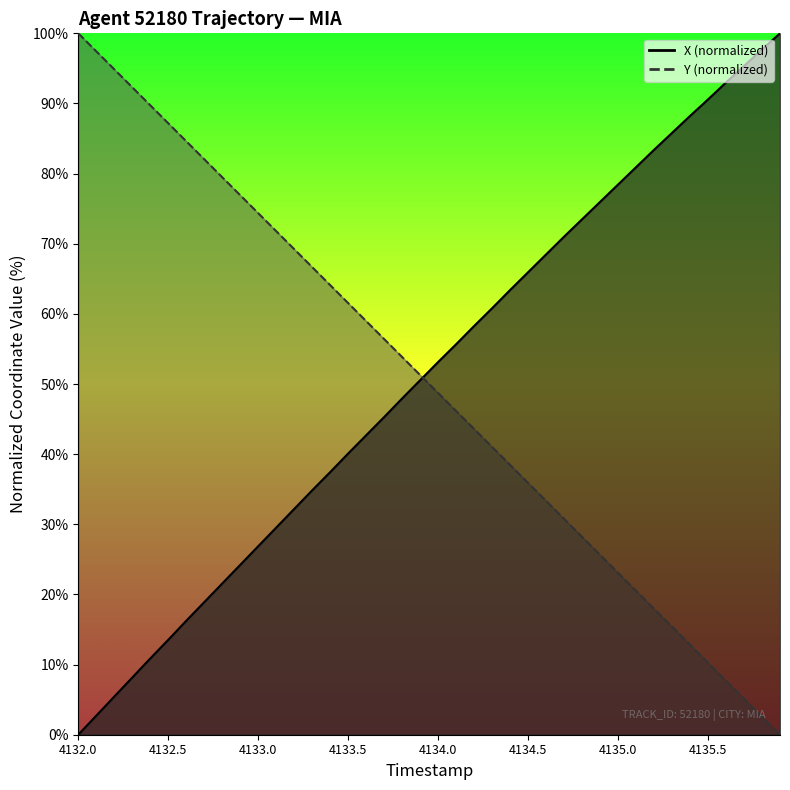

How many lines are shown in the chart?

2